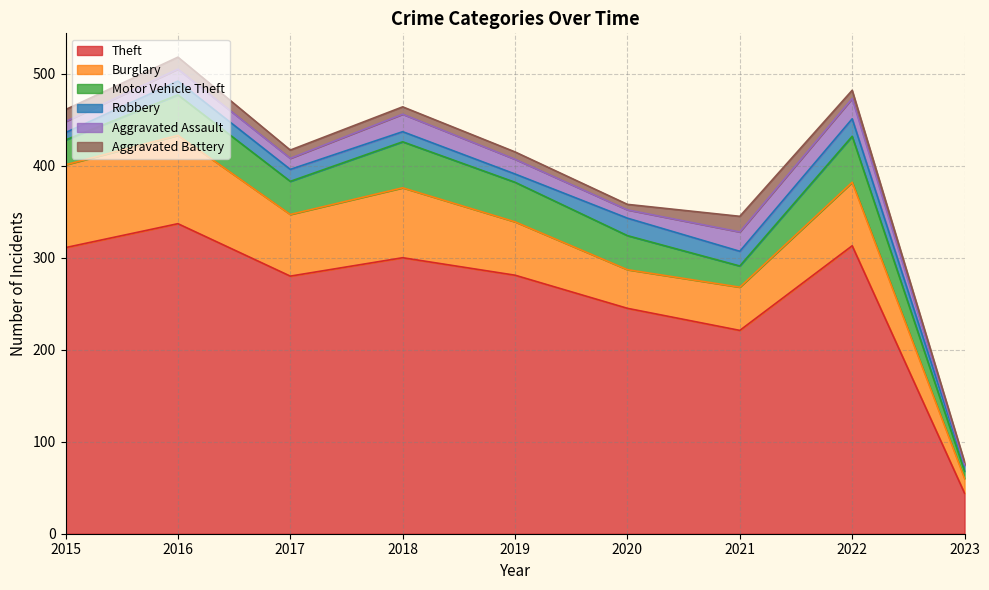

Which series ends up on top after the final intersection of Robbery and Aggravated Battery?

Robbery